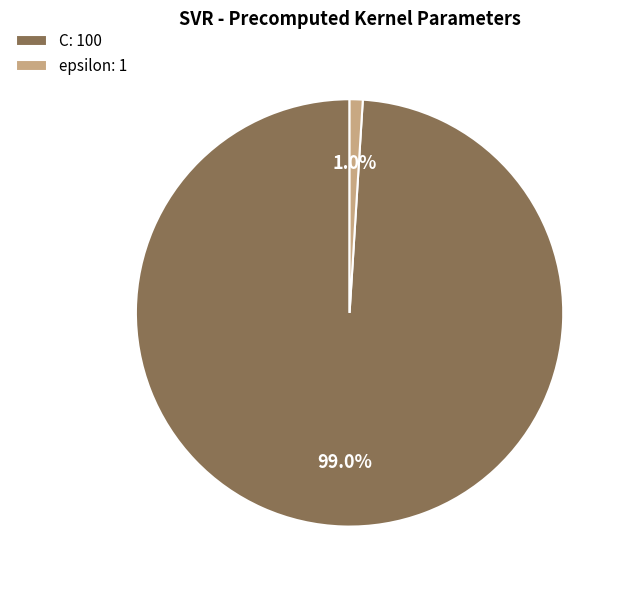

True or false: C accounts for 99% of the total.

True